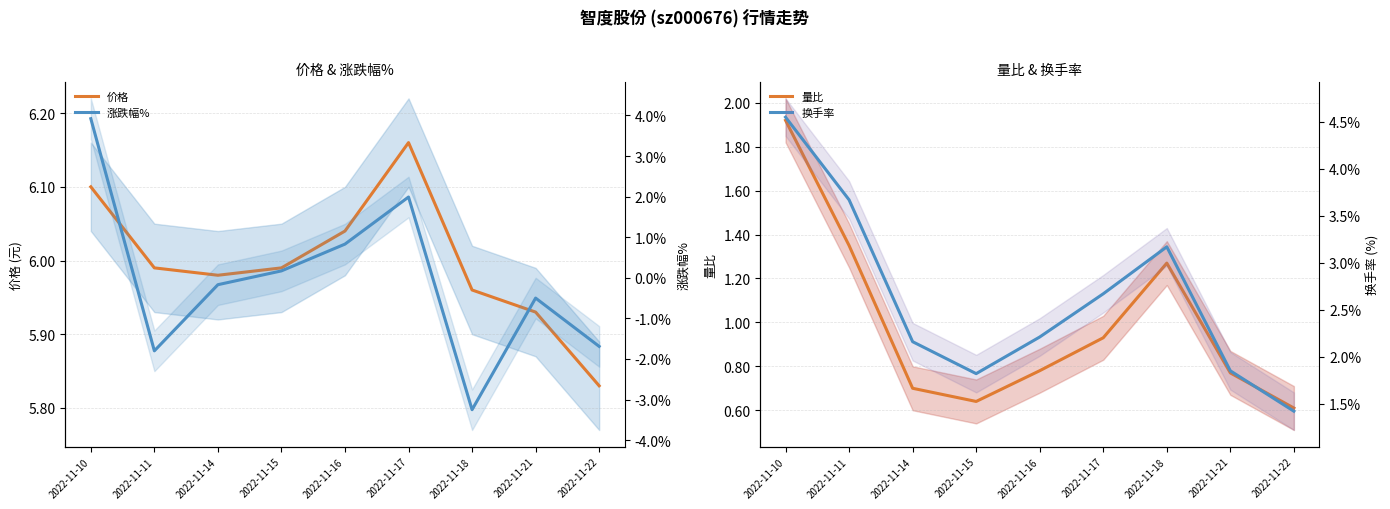

The value of 涨跌幅% at 2022-11-15 is 0.2. True or false?

True